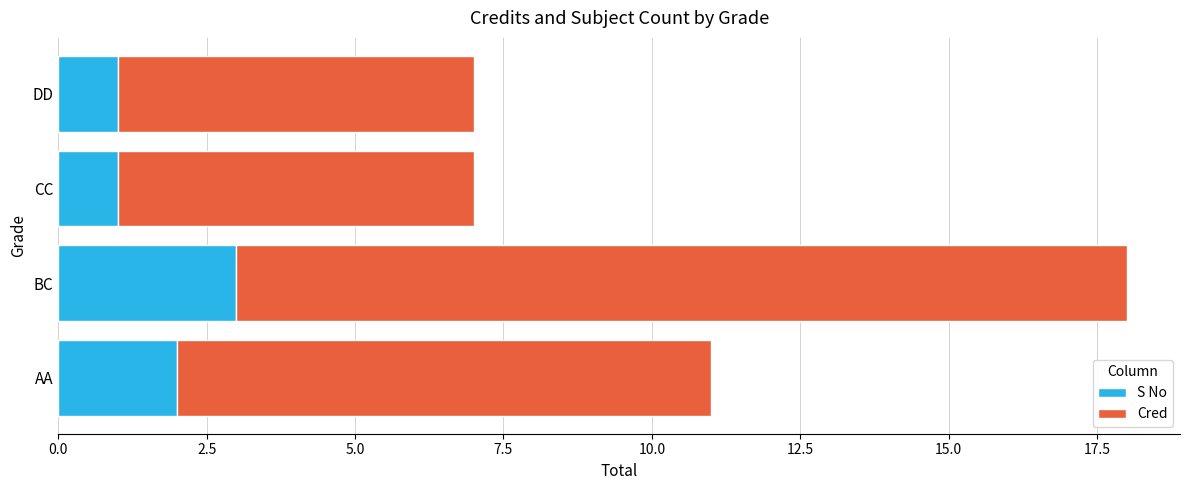

What are all the series names shown in the legend?

S No, Cred